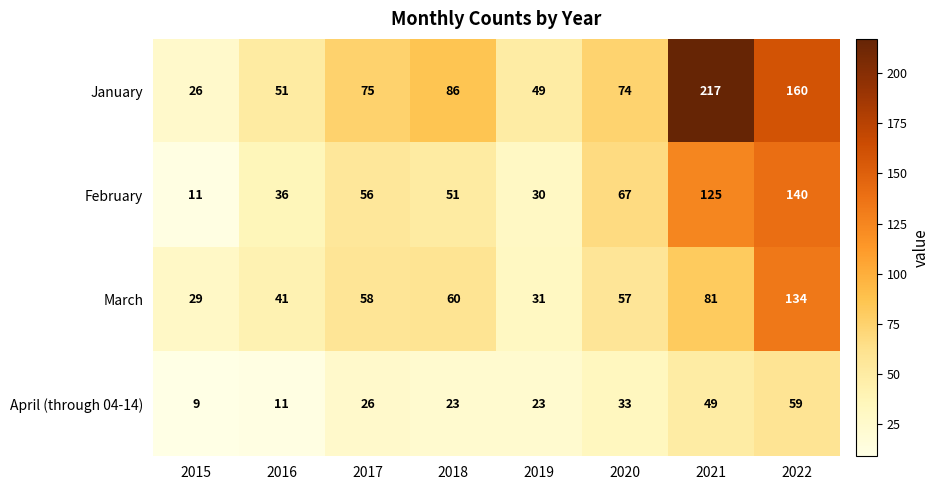

What is the approximate value of February at 2020, to the nearest 10?

70